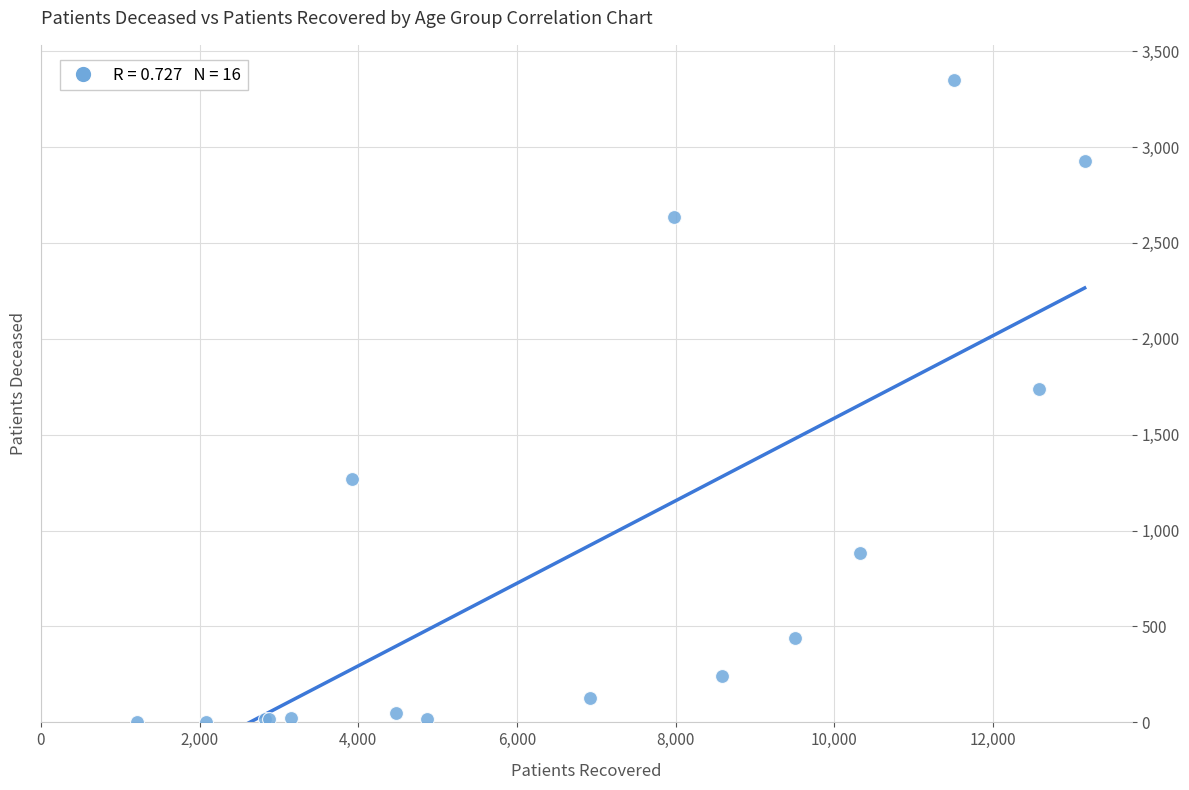

What Y value in the scatter plot is closest to 1676?

1740